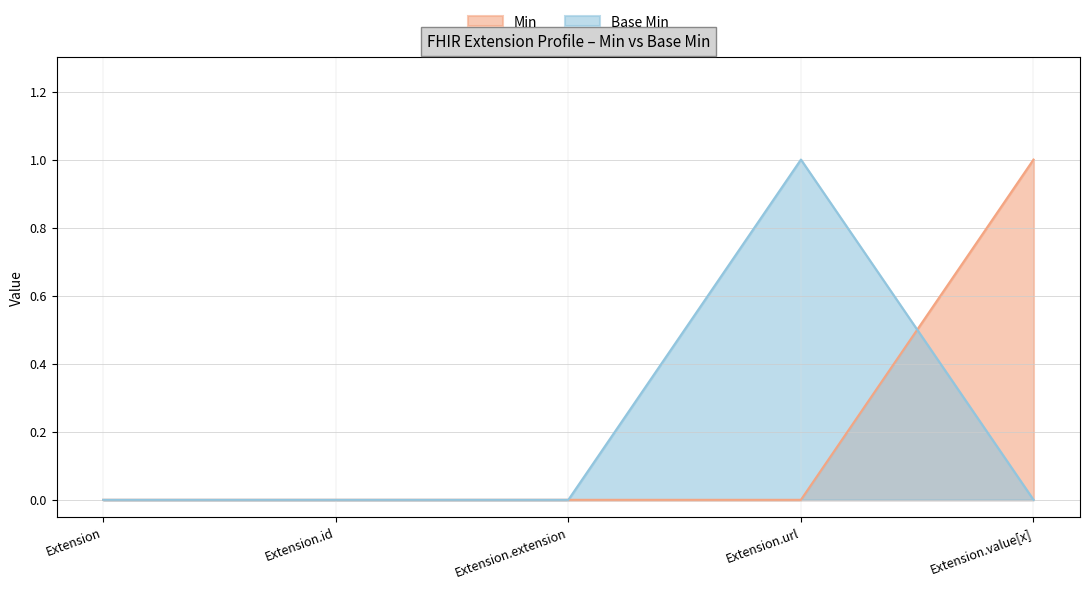

Read the Base Min value at Extension.url.

1